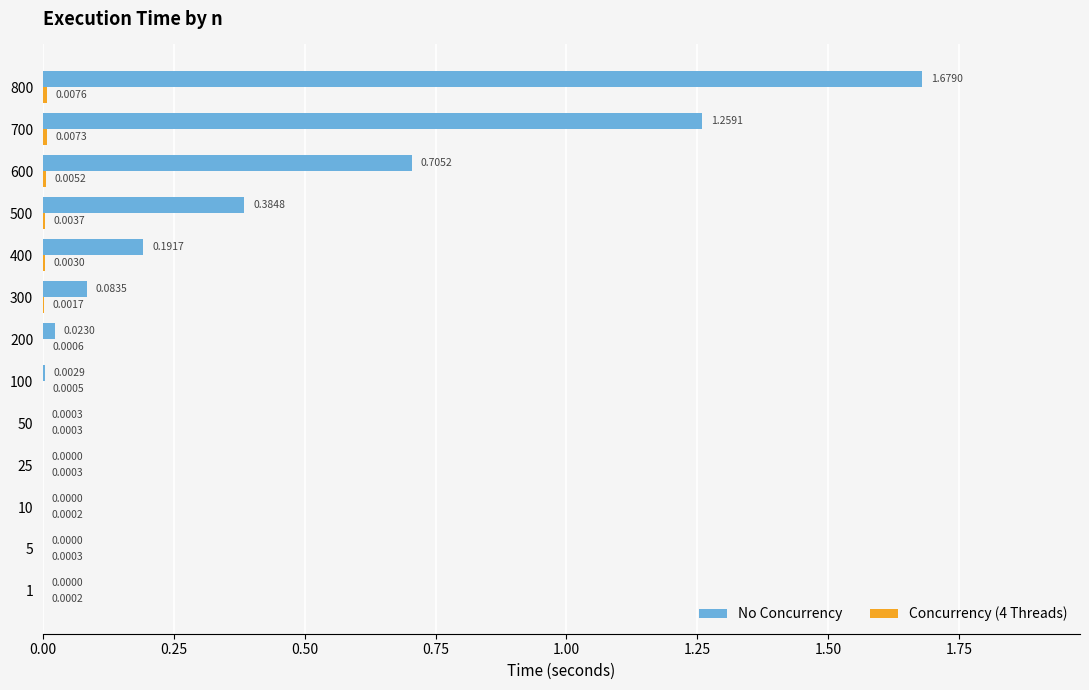

Which series has the widest spread of values?

No Concurrency